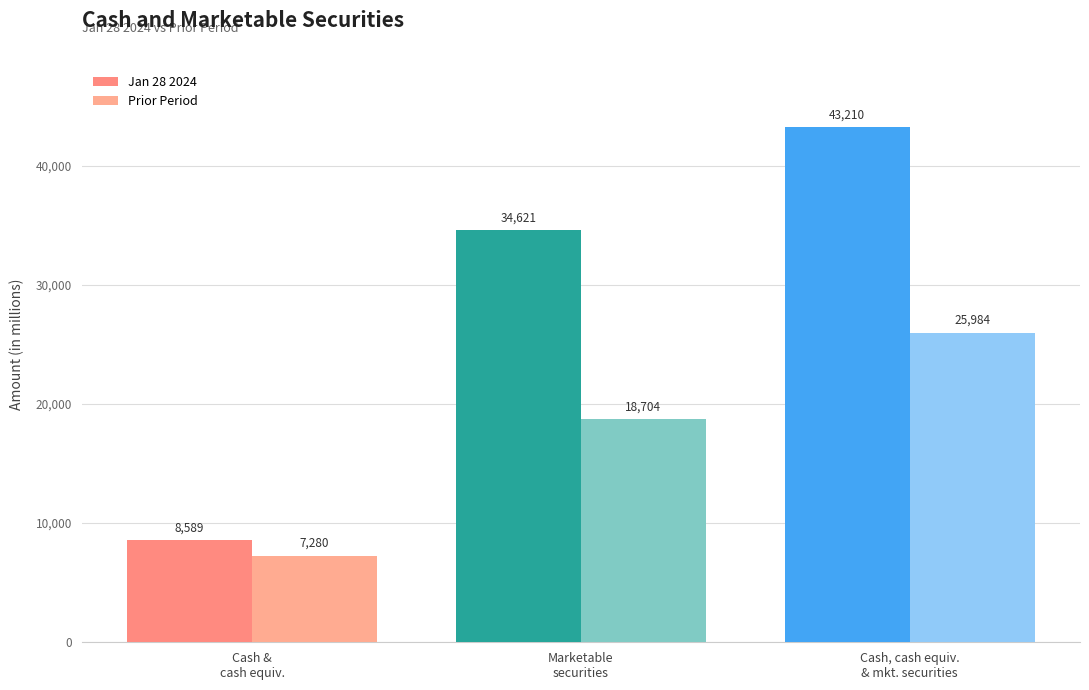

At which label does Jan 28 2024 reach its minimum?

Cash &
cash equiv.